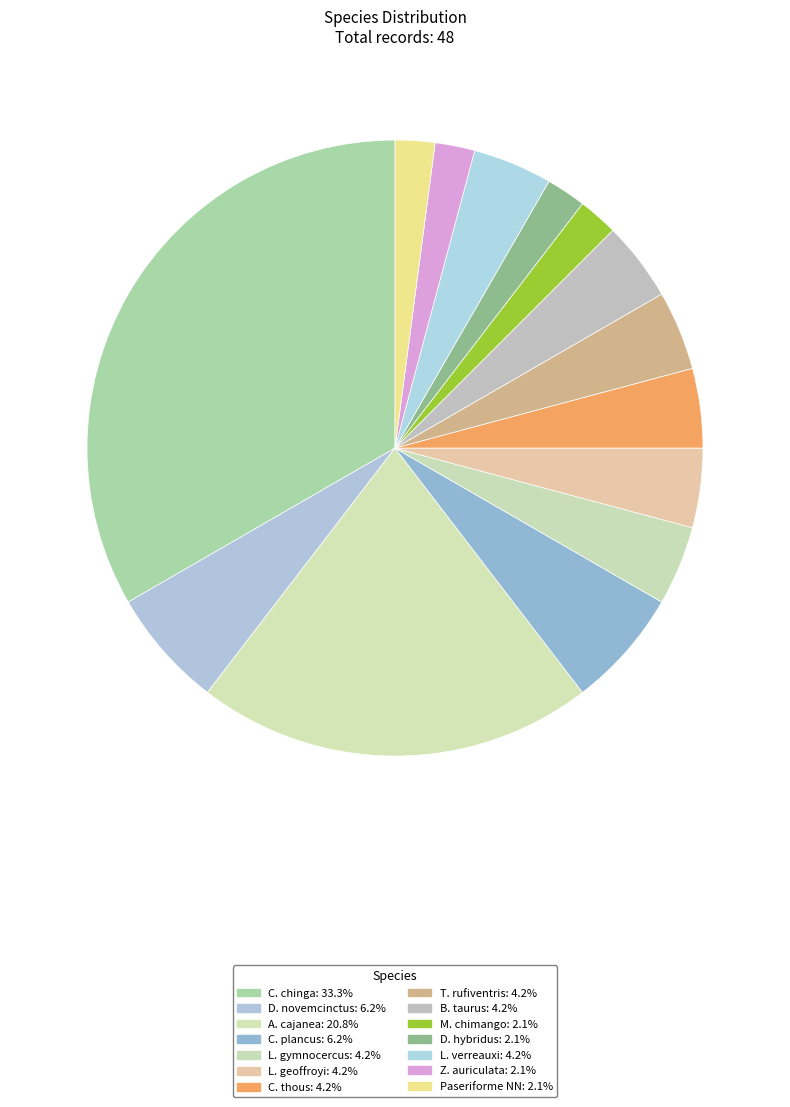

Count the number of slices in the pie.

14